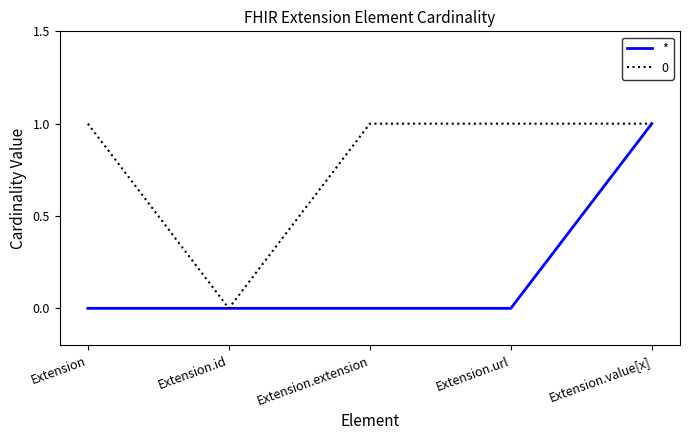

Does the chart display data point markers on the line(s)?

No